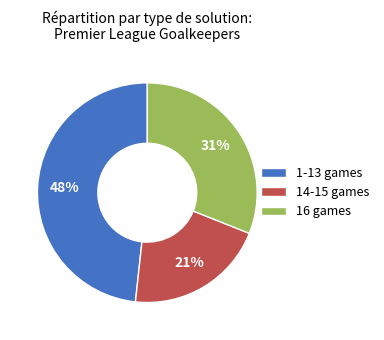

Is there a majority slice in this chart?

No